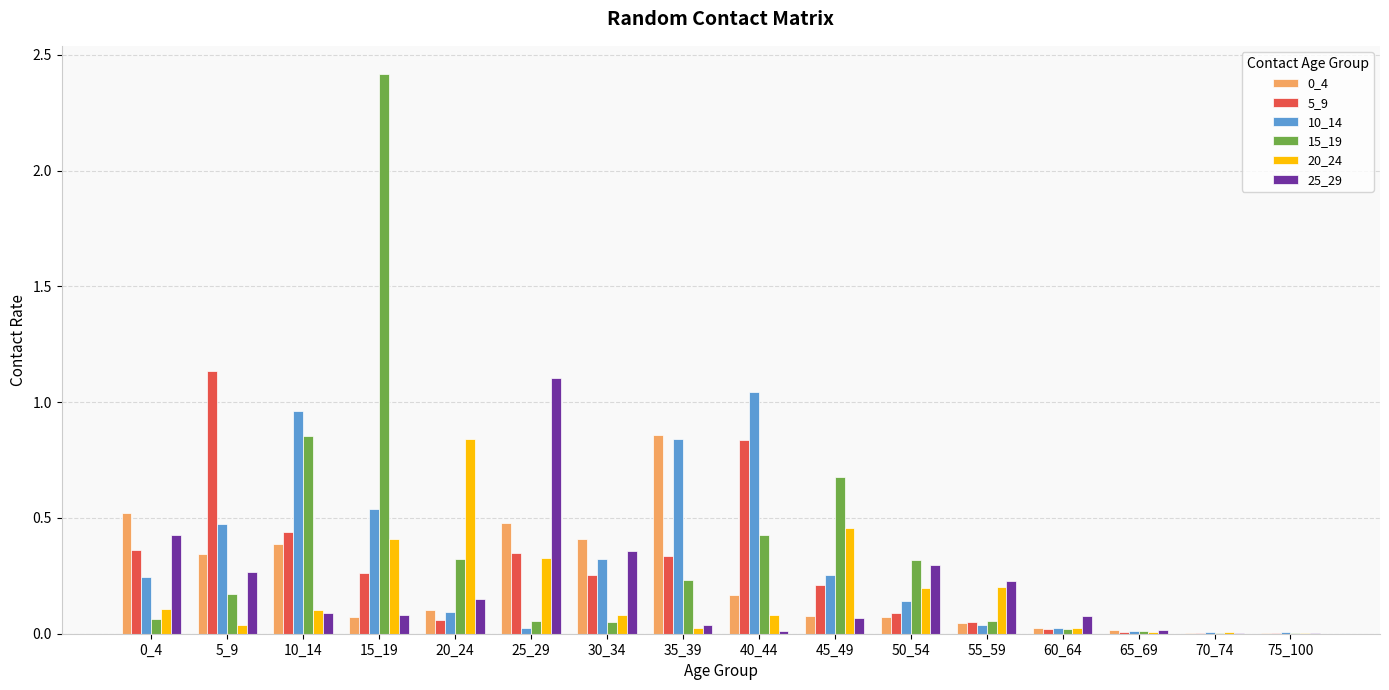

Which label corresponds to the largest value in the chart?

15_19